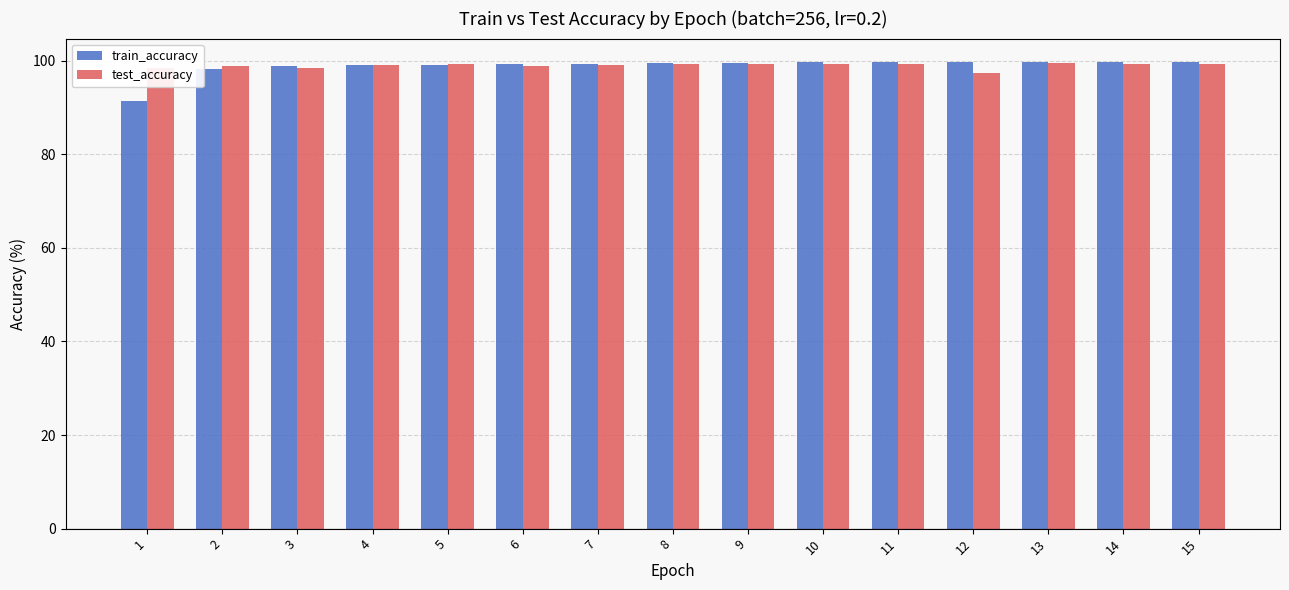

How many categories are shown in the chart?

15